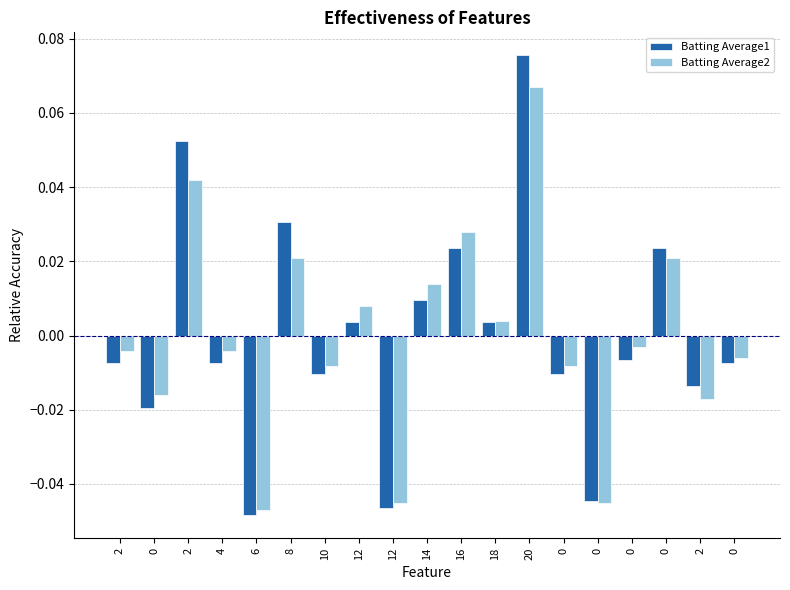

How many categories are shown in the chart?

19